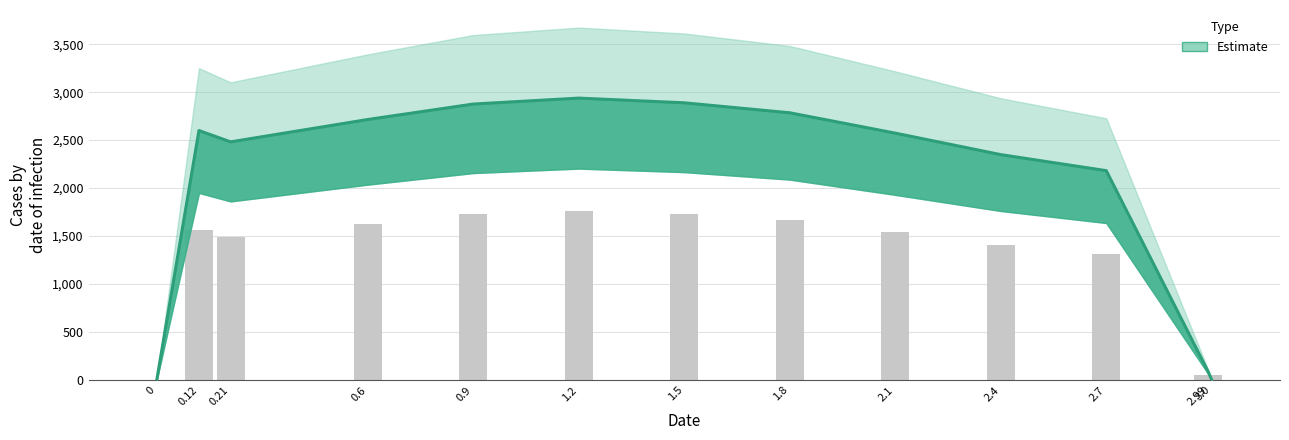

Are the bars grouped side by side (vs. stacked)?

No